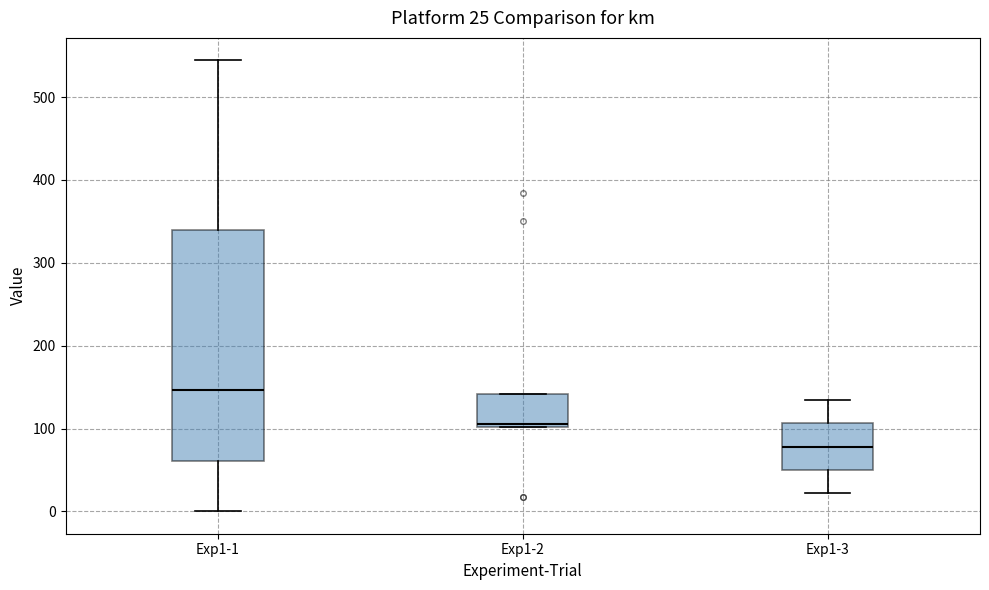

Which box's median line is the highest?

Exp1-1